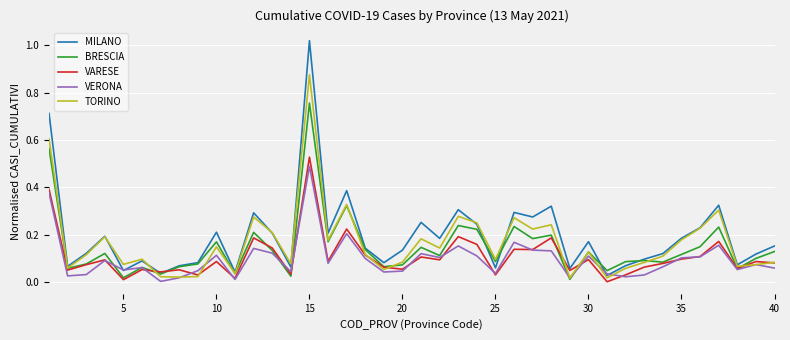

Which series has the largest range (max minus min)?

MILANO